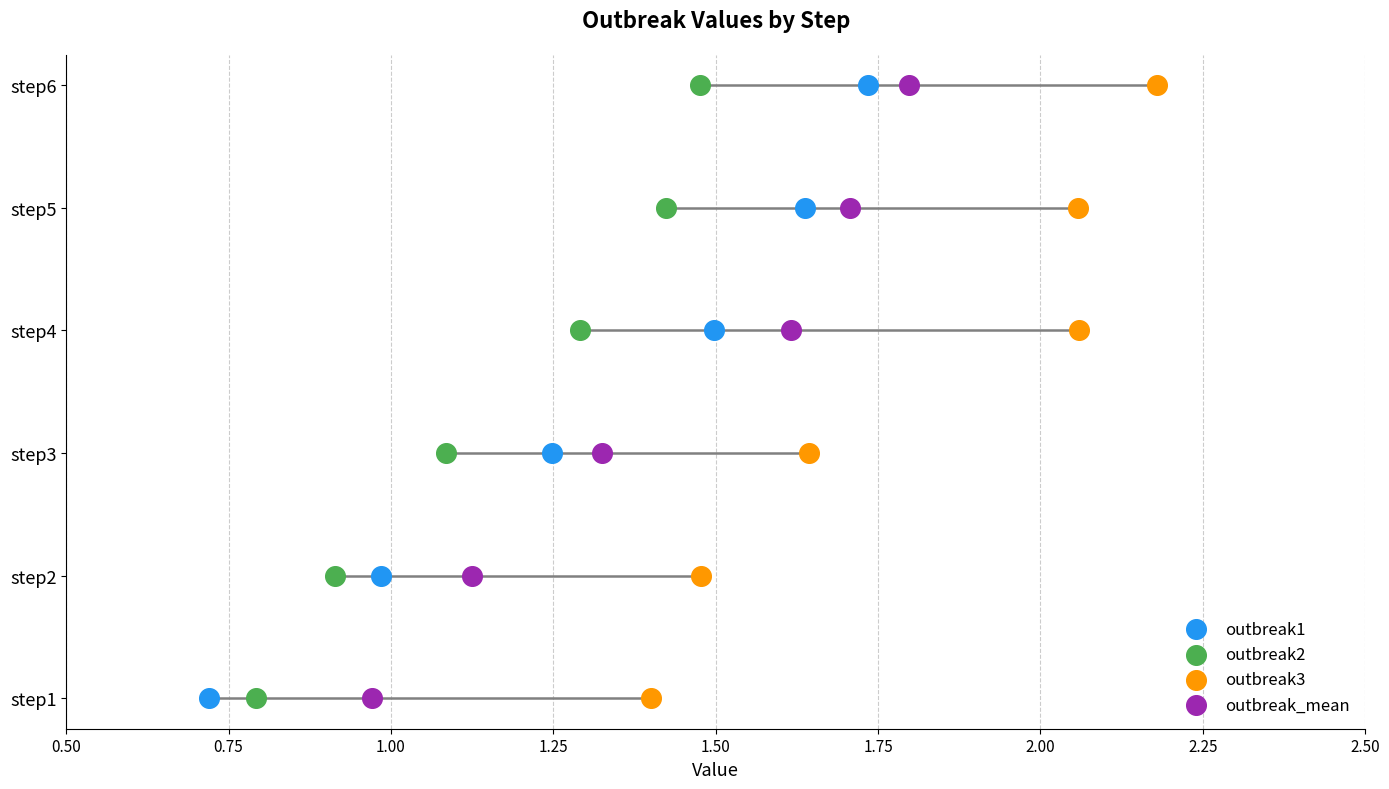

At how many categories does at least one series exceed 2?

3